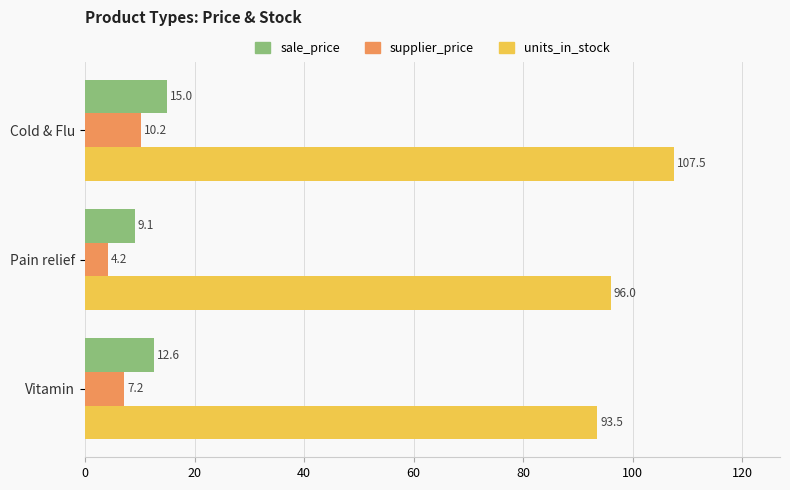

Which category has the lowest value in the supplier_price series?

Pain relief